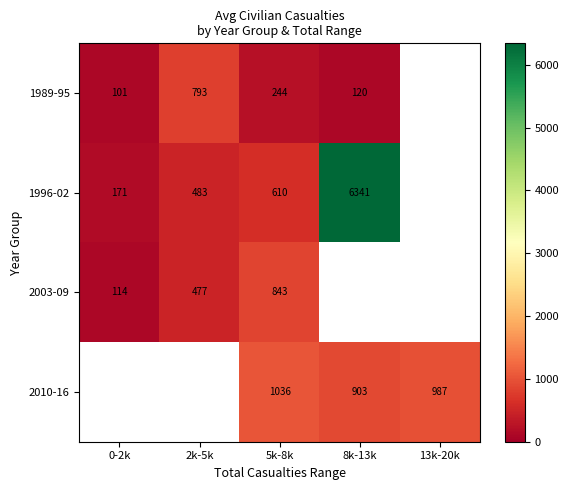

True or false: 1989-95 has a value of 253 at 2k-5k.

False